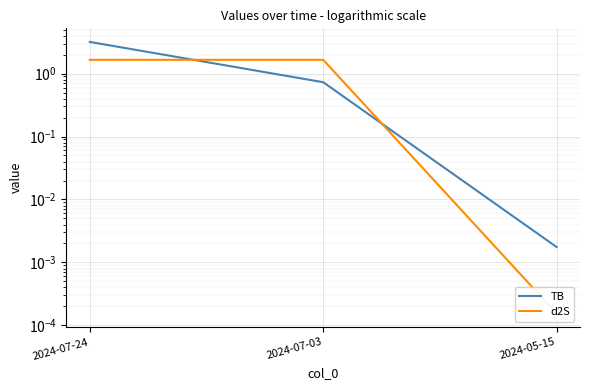

At which category is the sum across all series the highest?

2024-07-24